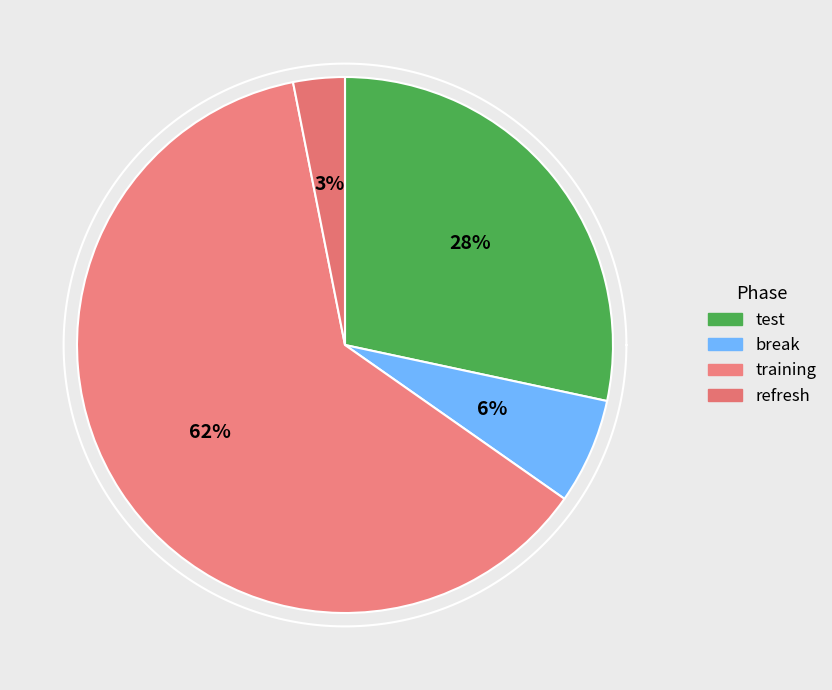

How many segments does this pie chart have?

4